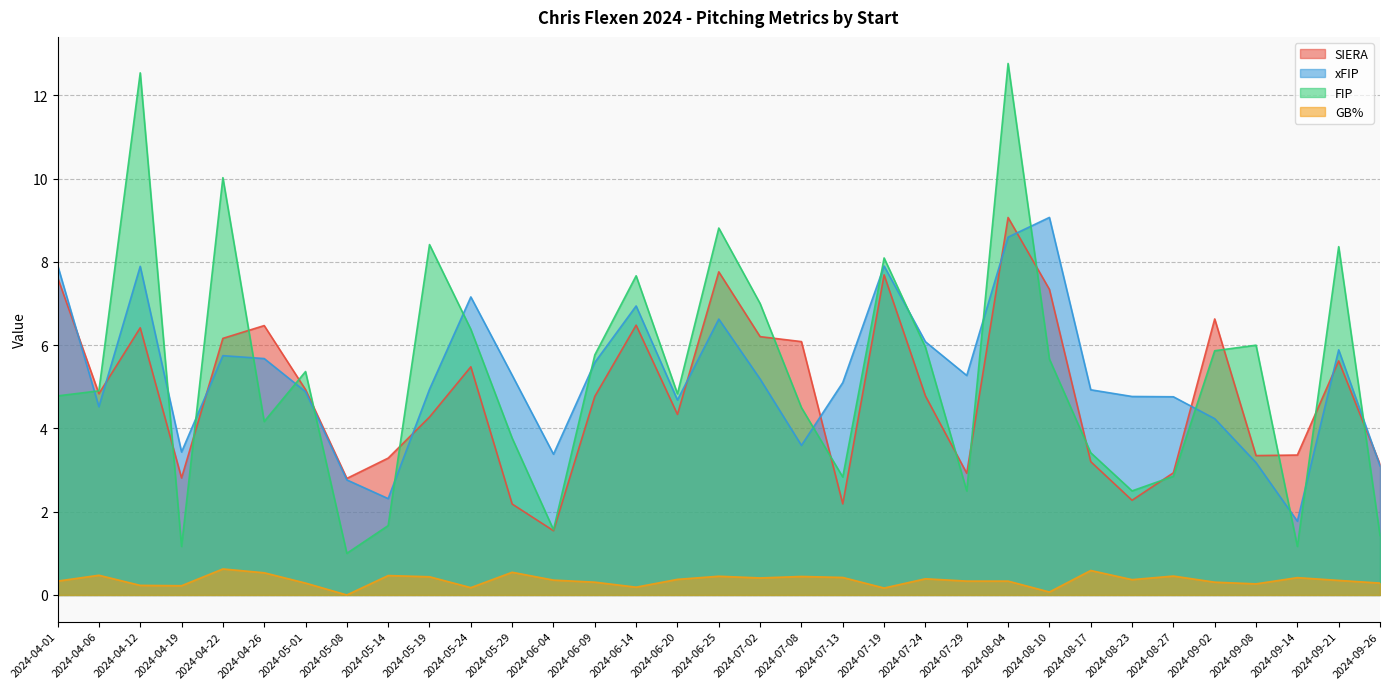

True or false: FIP has a value of 6.3 at 2024-06-20.

False